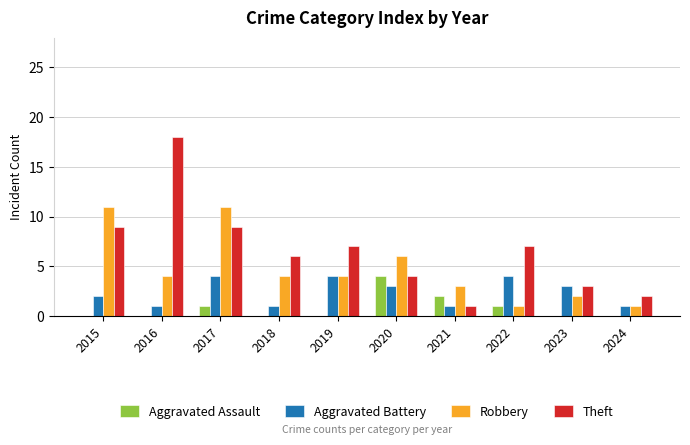

What is the sum of all Theft values?

66